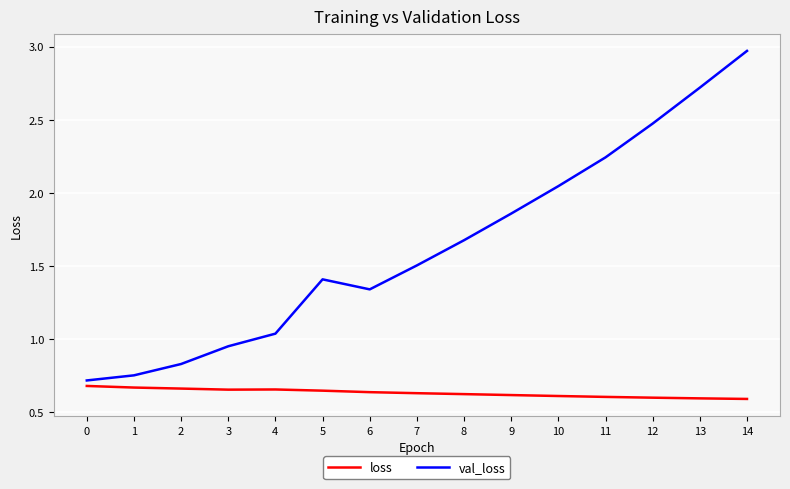

What is the spread (max minus min) of values at 4?

0.4